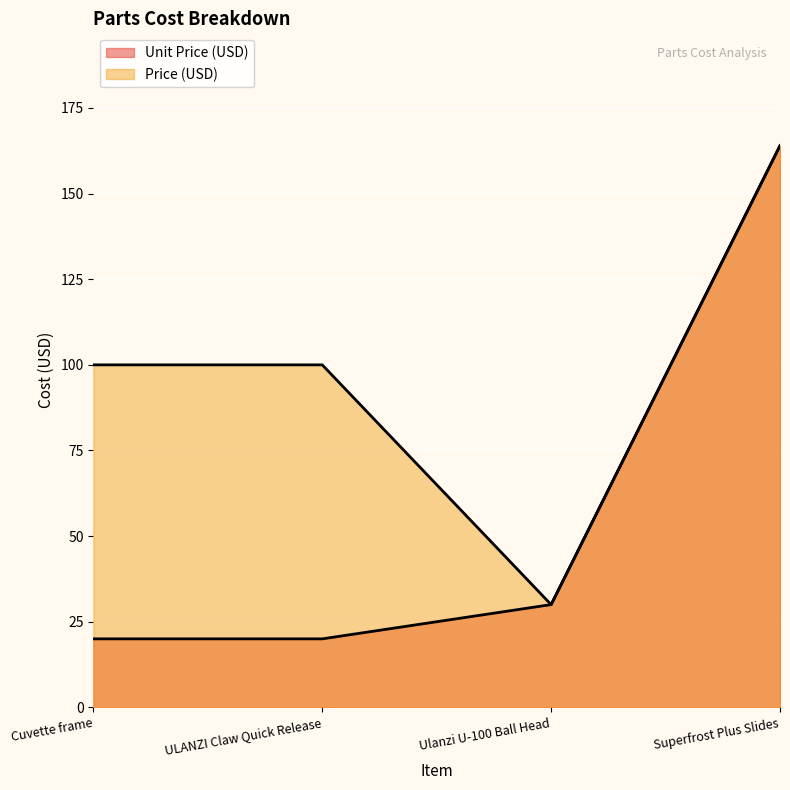

At which label does Unit Price (USD) reach its minimum?

Cuvette frame